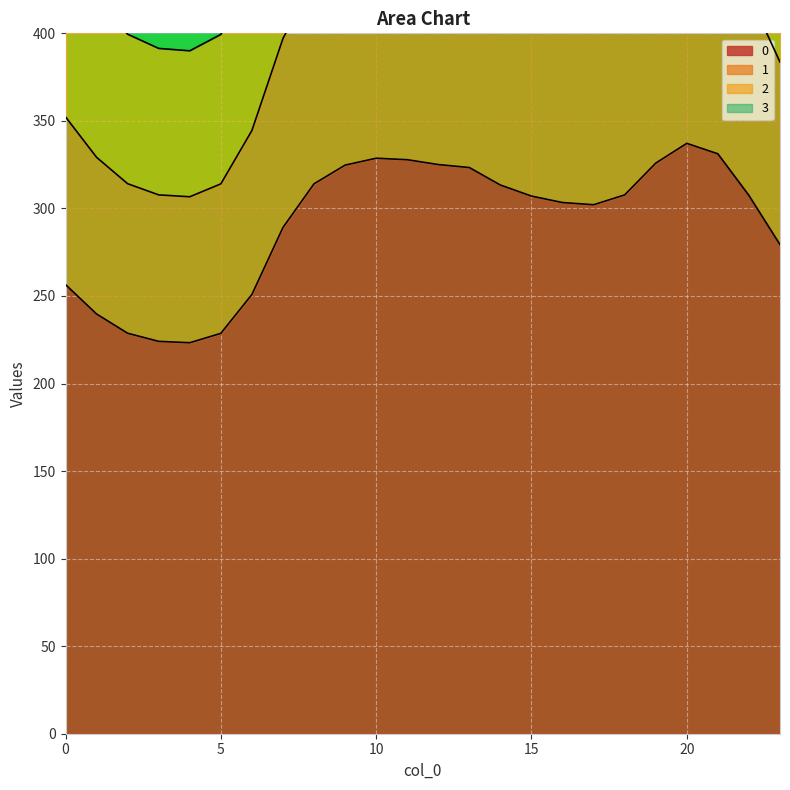

True or false: 2 and 3 cross at least once.

False